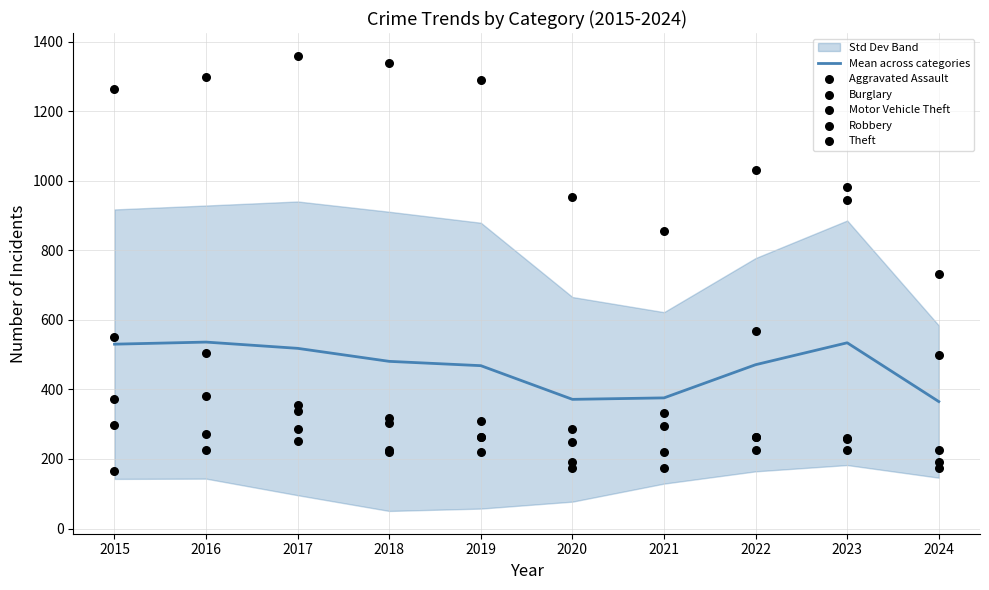

Is the value of Motor Vehicle Theft at 2023 greater than the value of Theft at 2016?

No